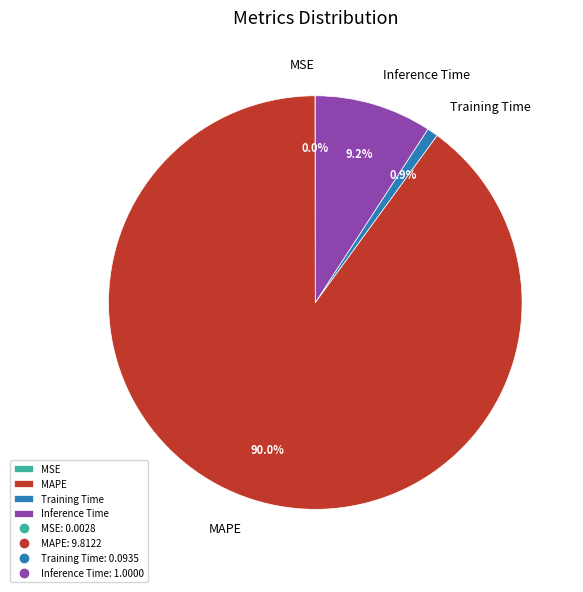

To the nearest percent, what is the difference between the largest and smallest slice percentages?

90%